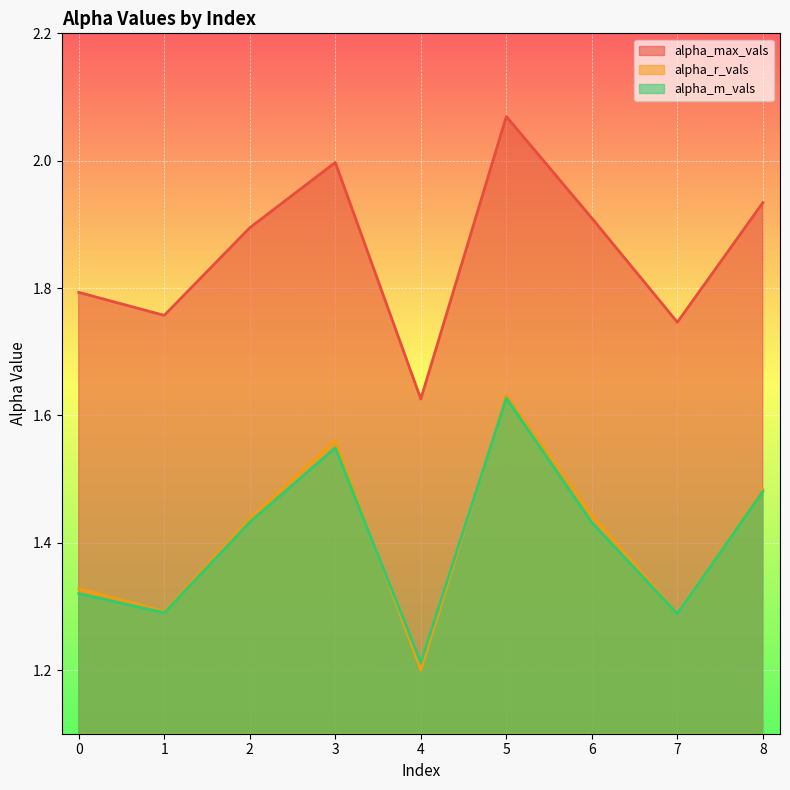

How many interior local peaks does the alpha_m_vals series have?

2